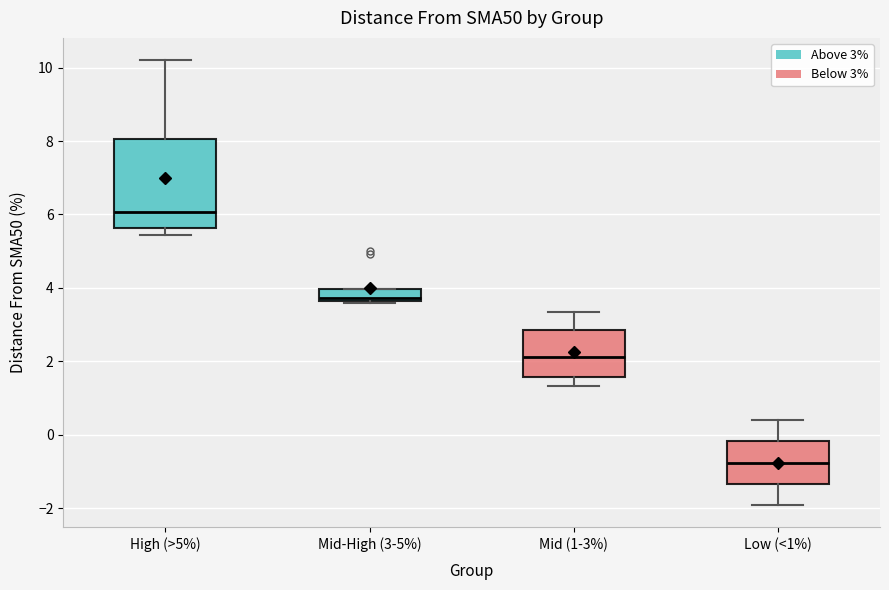

Reading left to right, transcribe this box plot: for each box, give where its median line is, the range the box spans, and where its two whiskers end, as read against the y-axis. The values are not printed on the chart, so give them approximately, as read against the axis.

High (>5%): median 6.0, box 5.6 to 8.0, whiskers 5.4 to 10.2
Mid-High (3-5%): median 3.8, box 3.6 to 4.0, whiskers 3.6 to 4.0
Mid (1-3%): median 2.2, box 1.6 to 2.8, whiskers 1.4 to 3.4
Low (<1%): median -0.8, box -1.4 to -0.2, whiskers -2.0 to 0.4